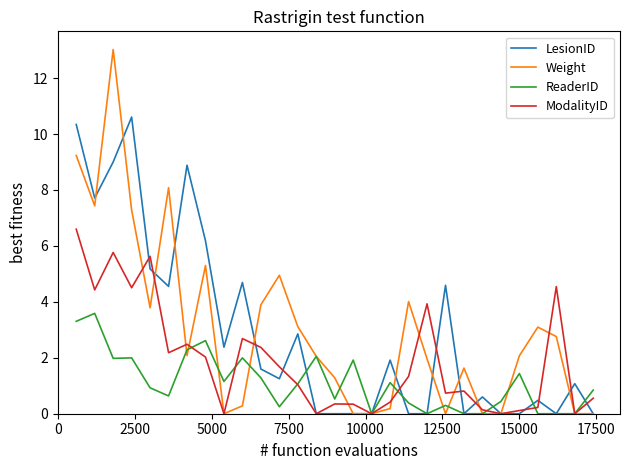

At how many categories does at least one series exceed 1?

25